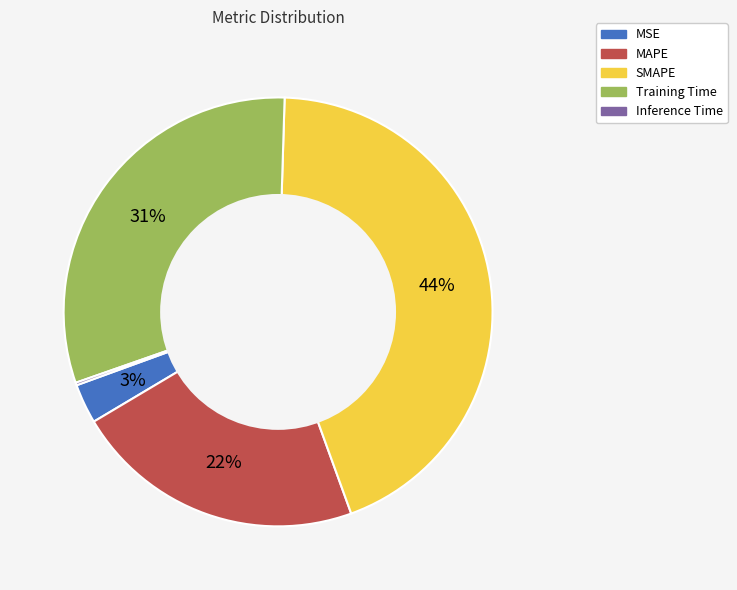

Which category has the biggest portion of the pie?

SMAPE